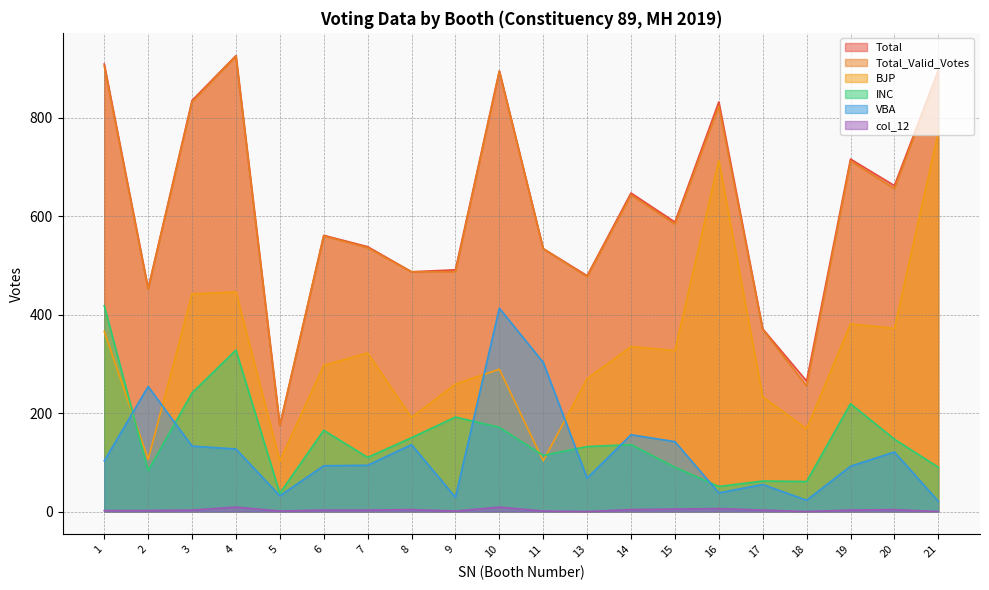

What is the spread (max minus min) of values at 2?

451